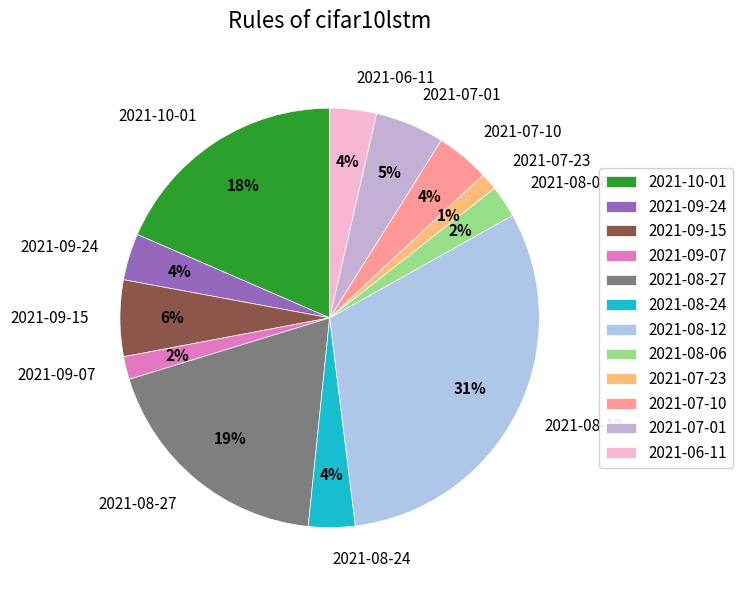

How many segments does this pie chart have?

12